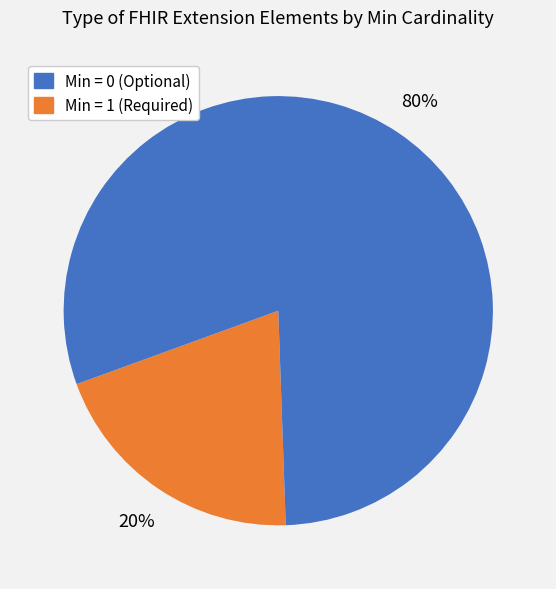

Does any single category account for the majority?

Yes